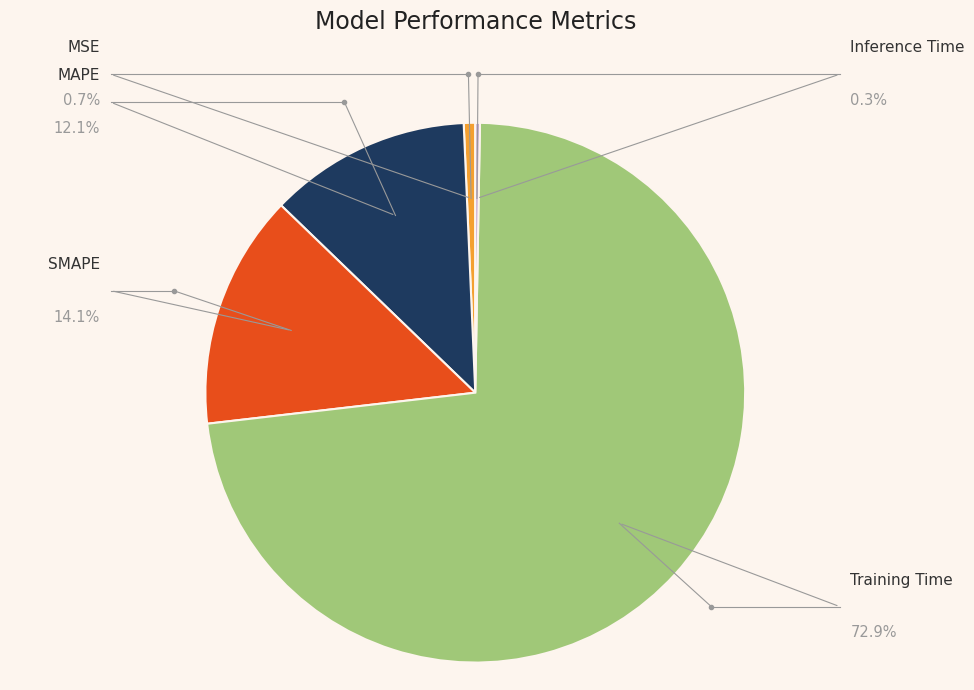

Is there a majority slice in this chart?

Yes